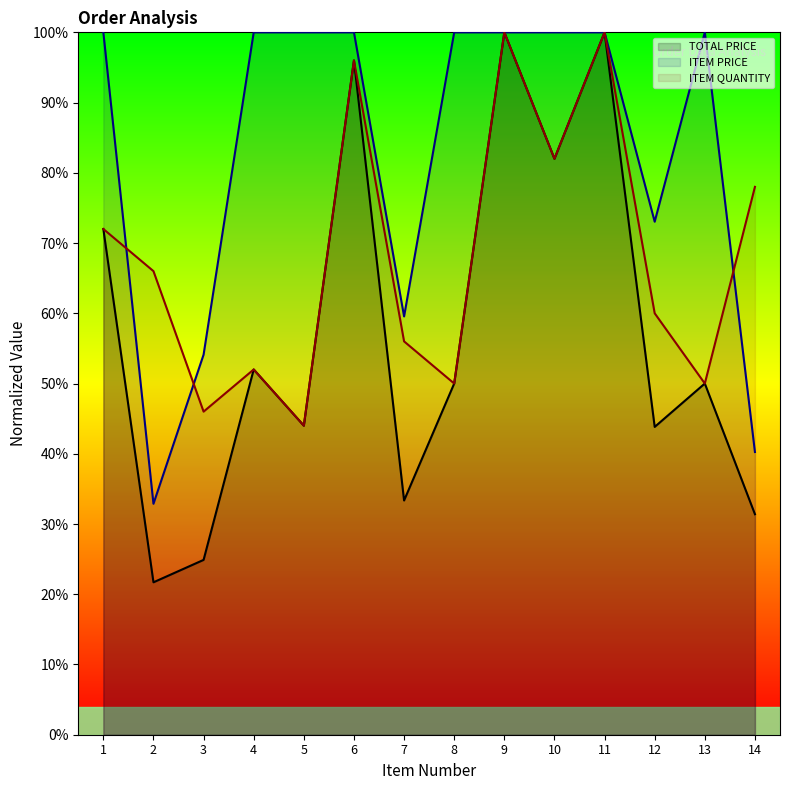

What is the lowest value of the TOTAL PRICE series?

21.7